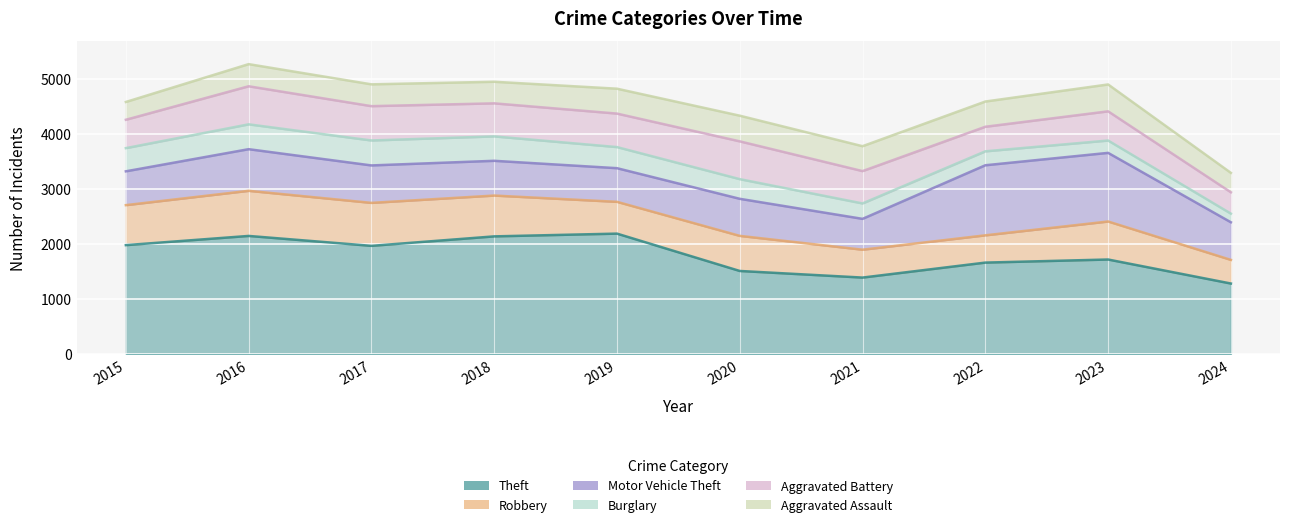

What is the difference between the highest and lowest values at 2019?

1807